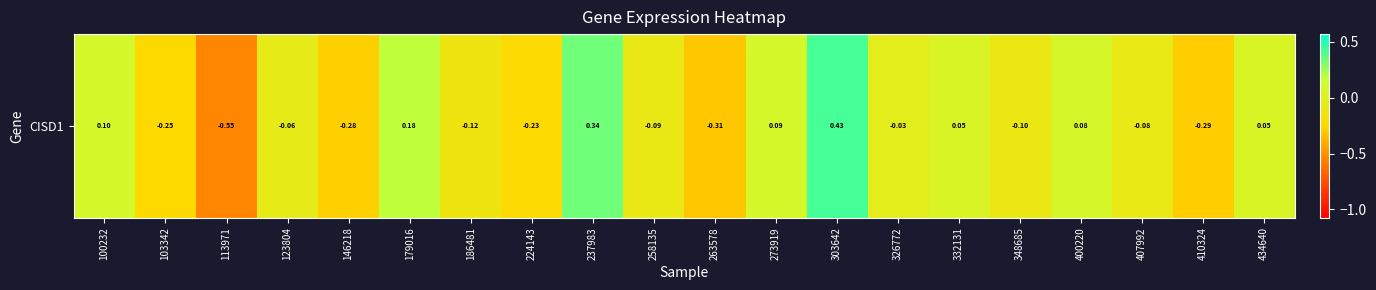

Reading left to right, list all the values displayed in this chart.

100232=0.1	103342=-0.2	113971=-0.5	123804=-0.1	146218=-0.3	179016=0.2	186481=-0.1	224143=-0.2	237983=0.3	258135=-0.1	263578=-0.3	273919=0.1	303642=0.4	326772=-0.0	332131=0.0	348685=-0.1	400220=0.1	407992=-0.1	410324=-0.3	434640=0.0